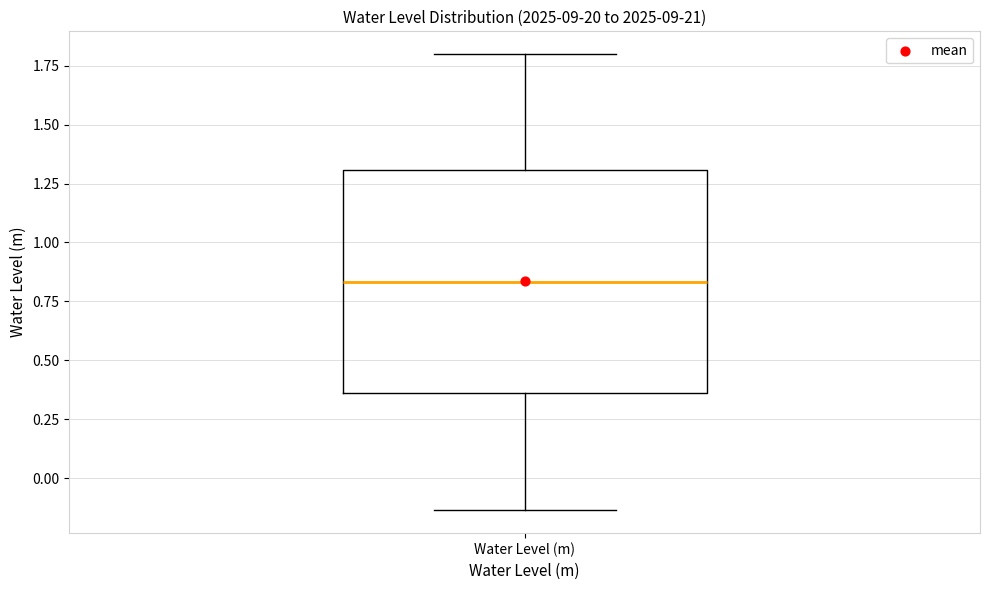

Read this box plot against the y-axis: the position of the median line, the range covered by the box, and the ends of both whiskers. The values are not printed on the chart, so give them approximately, as read against the axis.

median 0.85, box 0.35 to 1.30, whiskers -0.15 to 1.80